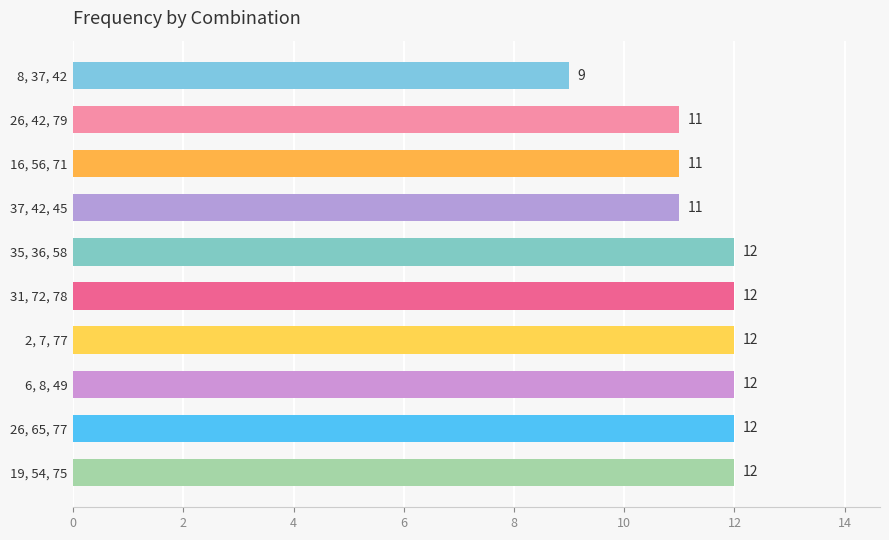

The chart shows a value of 19 at 31, 72, 78. True or false?

False